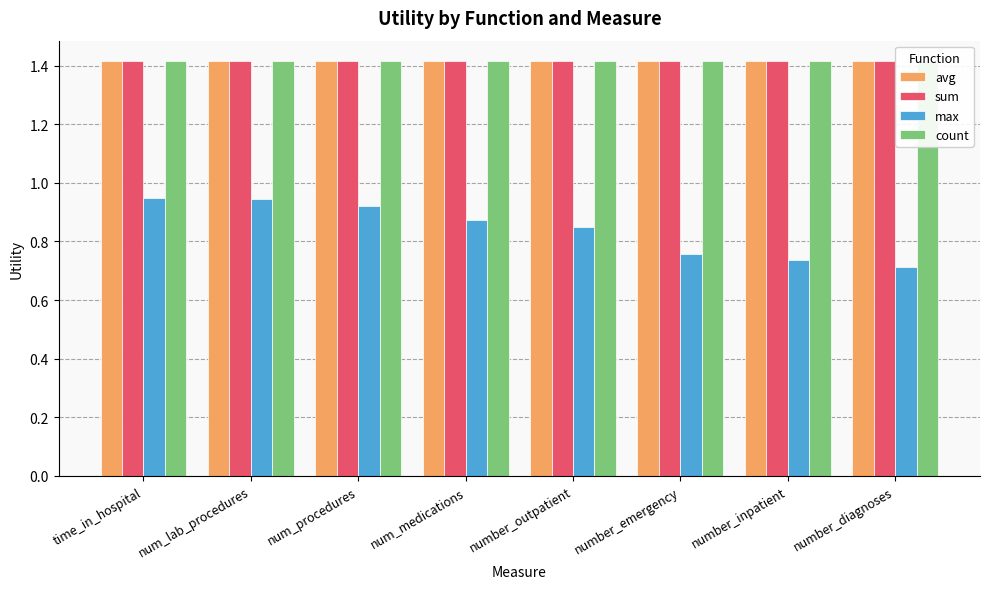

The value of sum at num_procedures is 1.4. True or false?

True